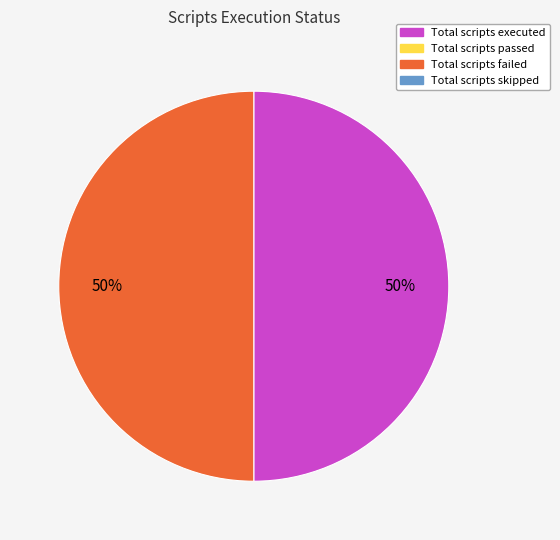

Count the number of slices in the pie.

2